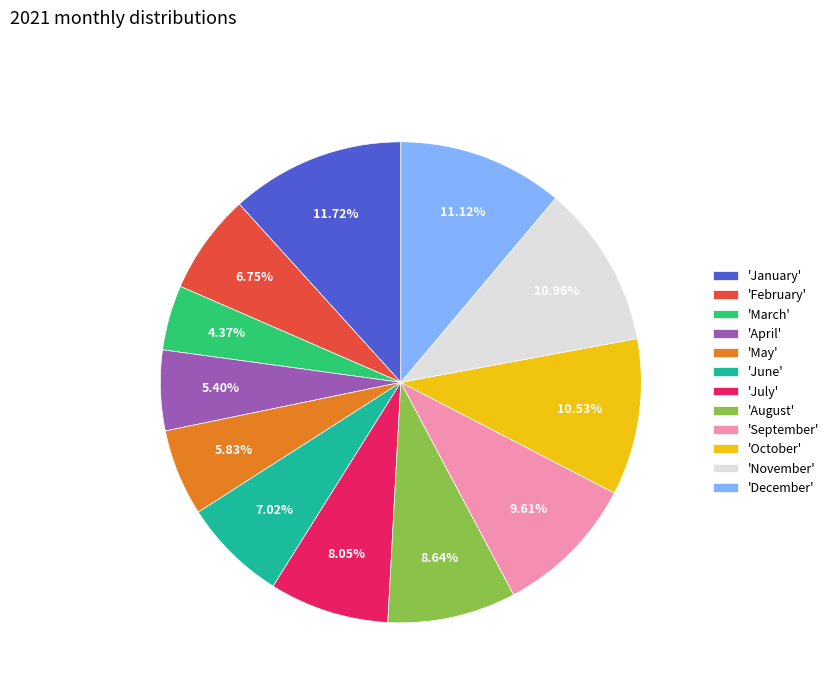

What is the smallest slice in the pie chart?

'March'